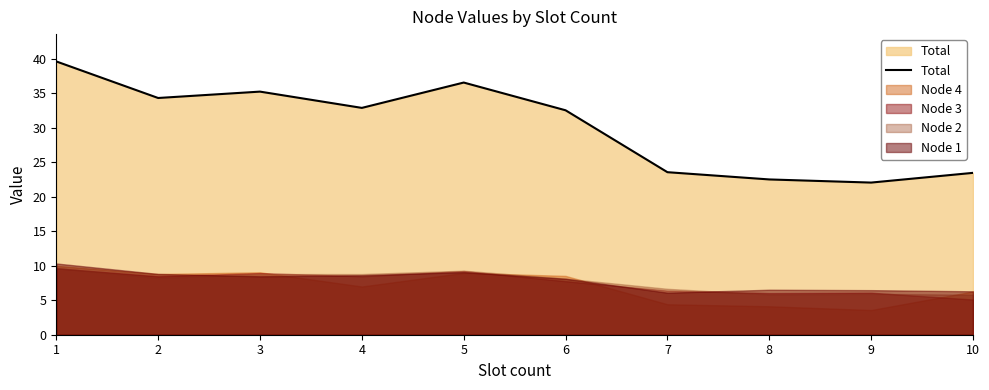

What is the ratio of the value at 4 to the value at 8?

1.5